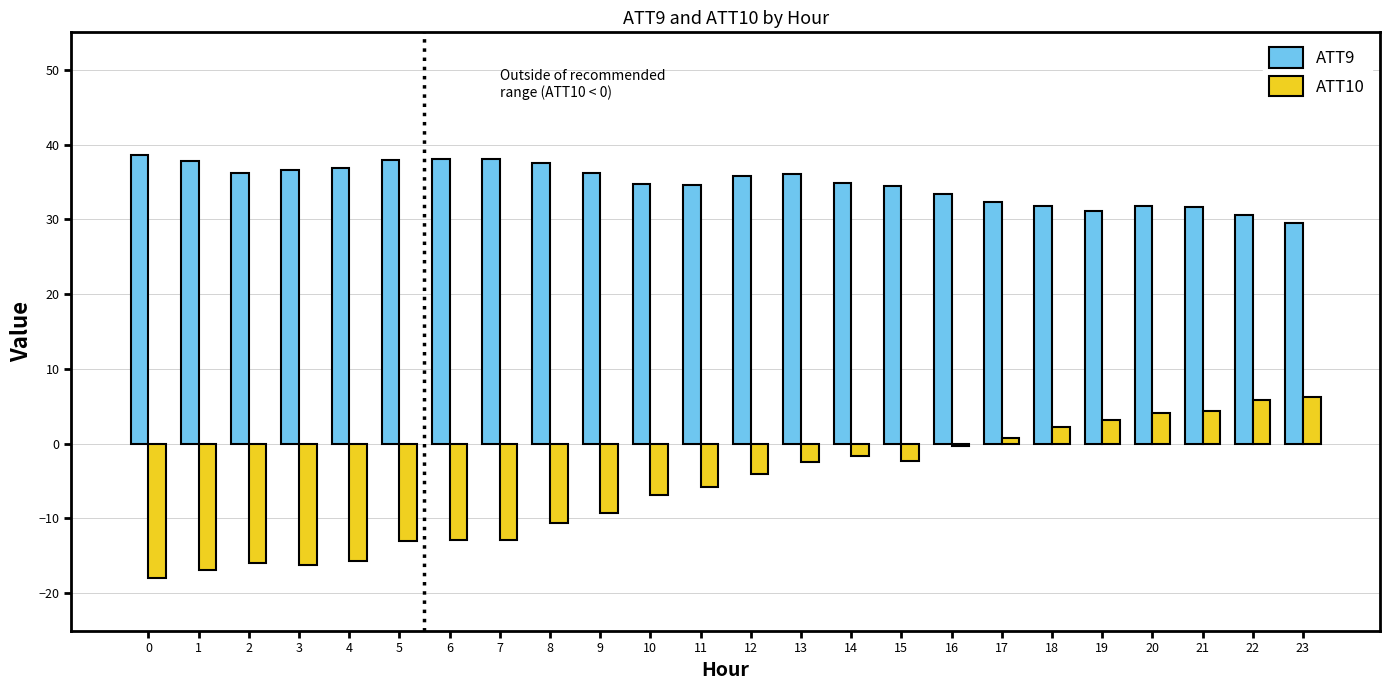

At 11, list the series in order from smallest to largest.

ATT10, ATT9